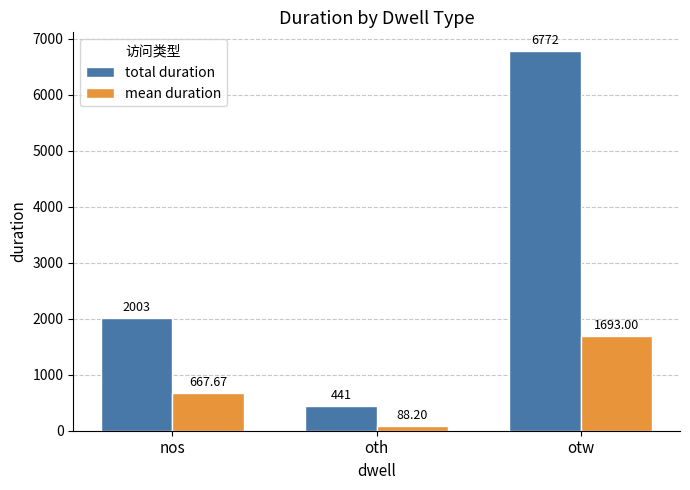

What position from the left is otw?

3